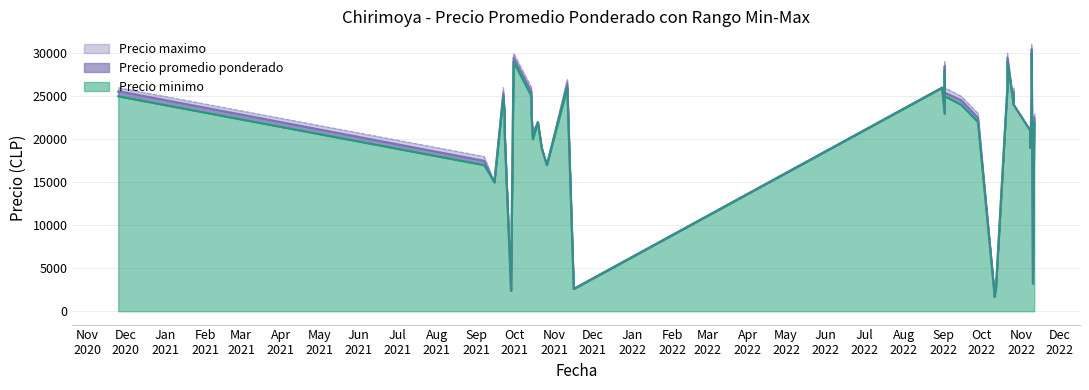

How many data points in Precio minimo are less than 23000?

18